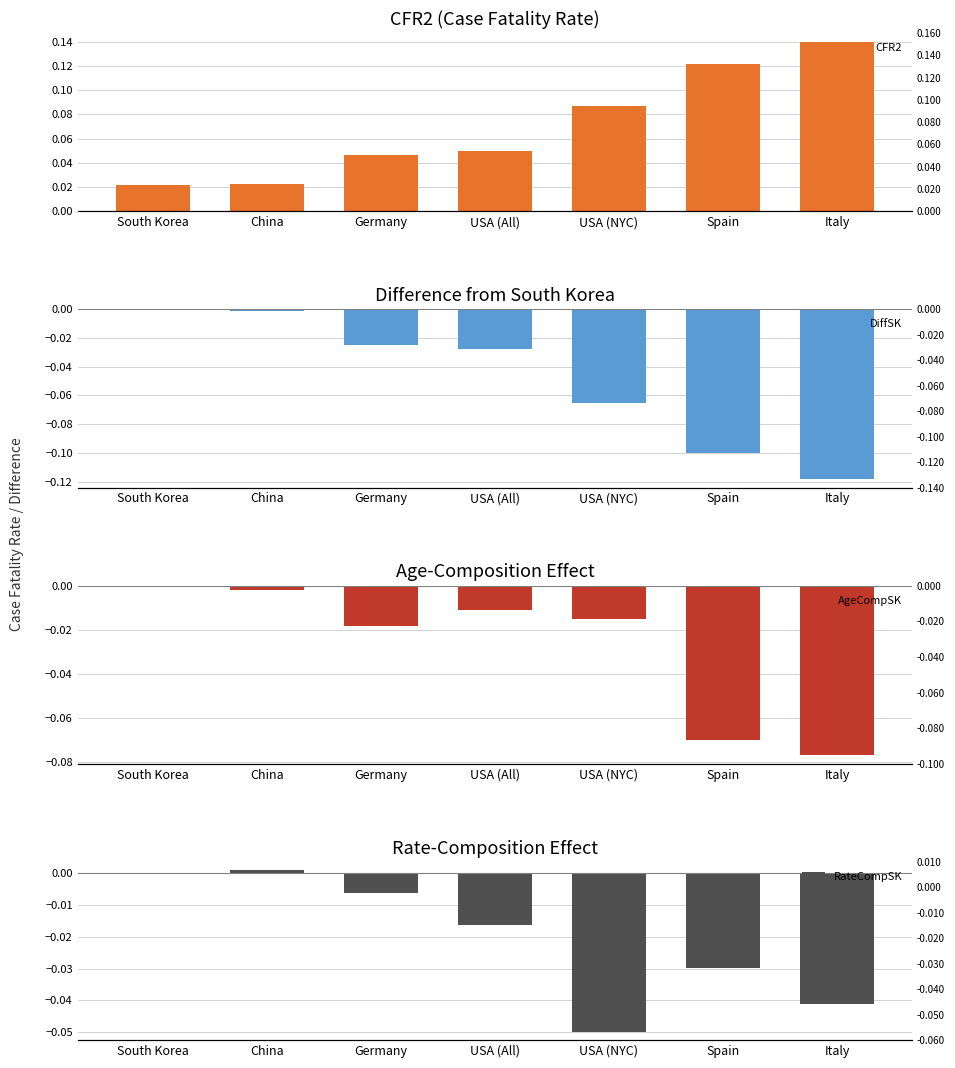

The RateCompSK series shows -0.0 at Germany. True or false?

True